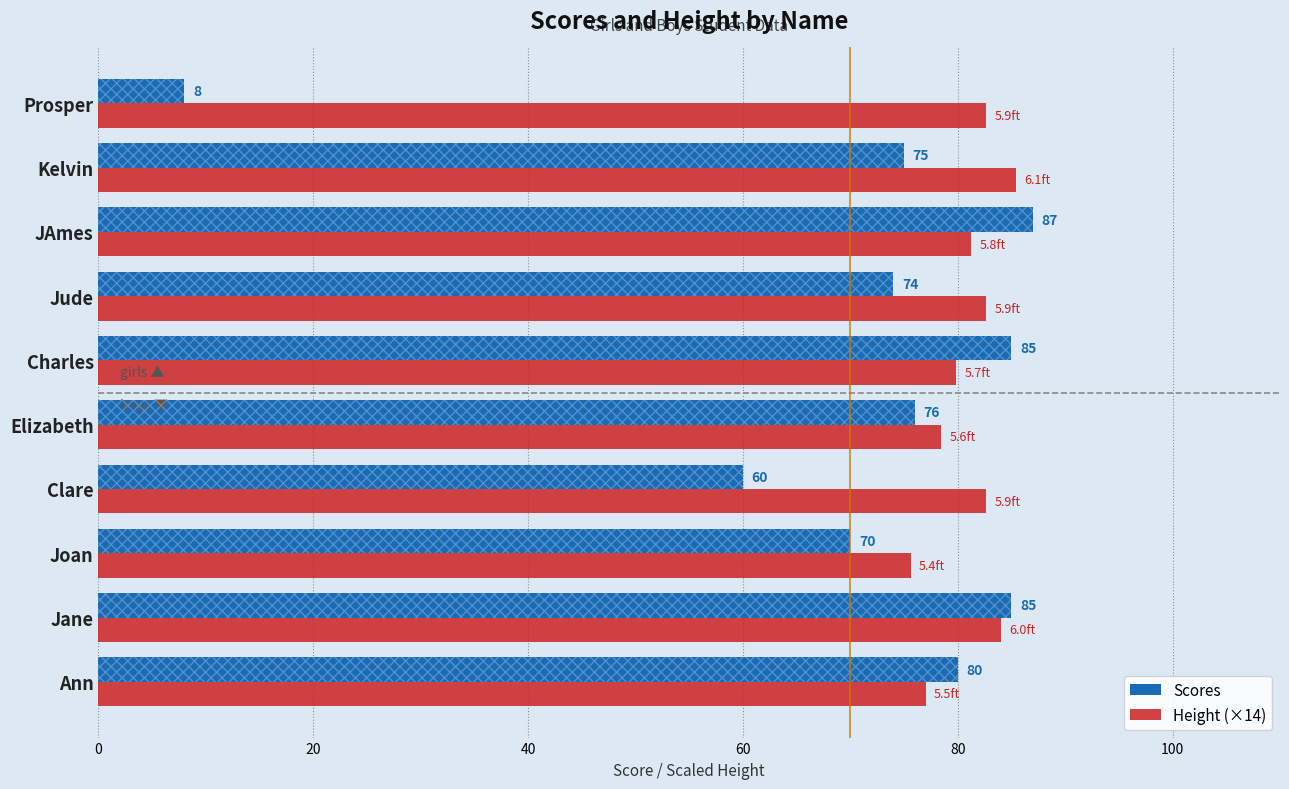

What is the greatest value displayed?

87.0